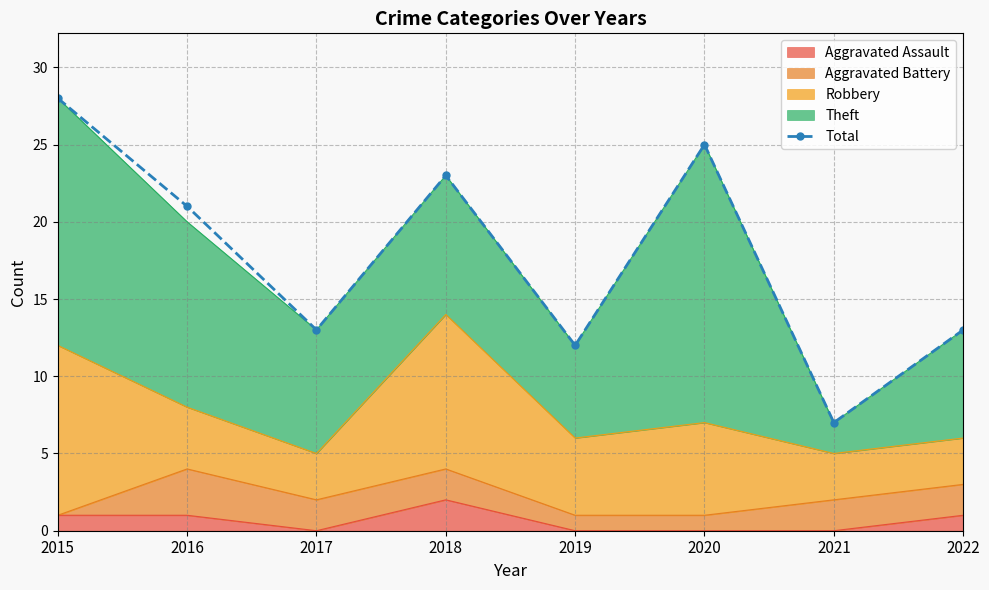

The chart shows a value of 28 at 2015. True or false?

True